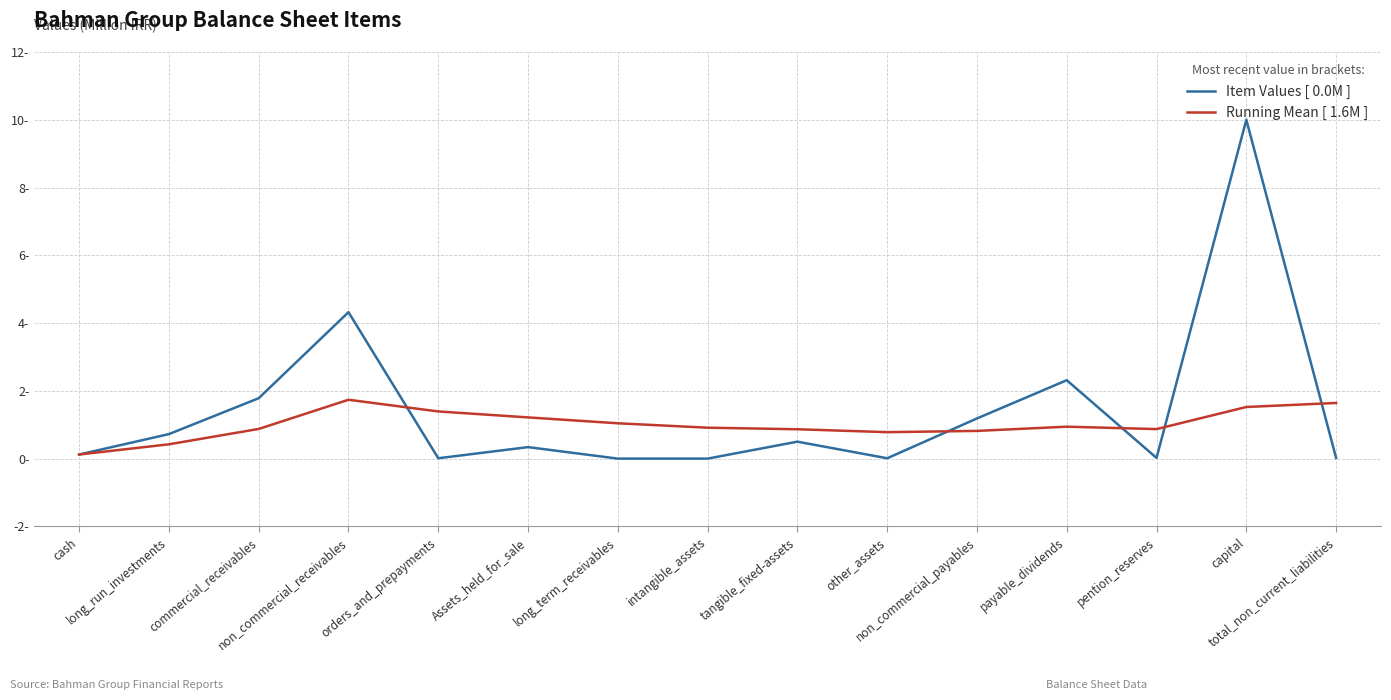

What is the maximum value shown in the chart?

10.0